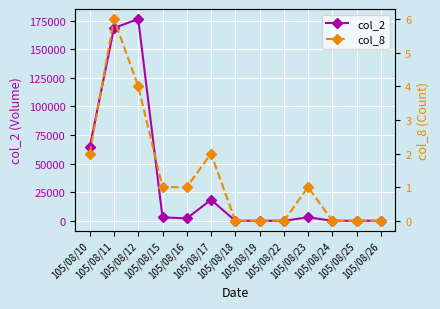

At which label does col_2 reach its peak?

105/08/12